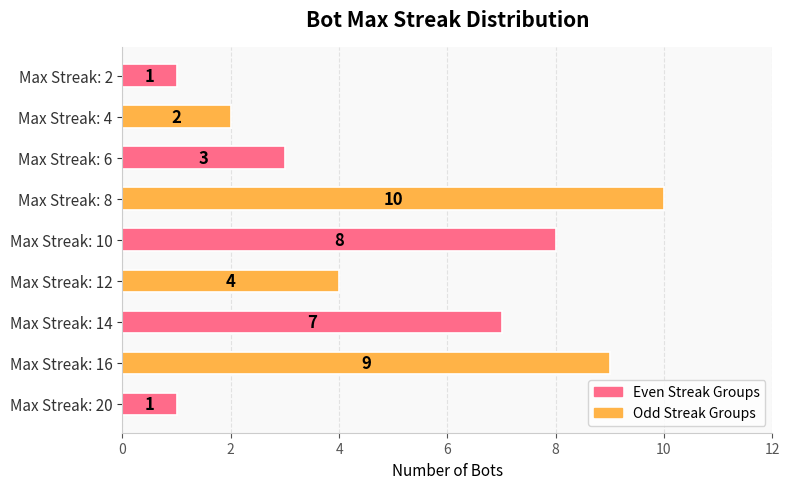

Is it true that the value at Max Streak: 4 is 2?

True